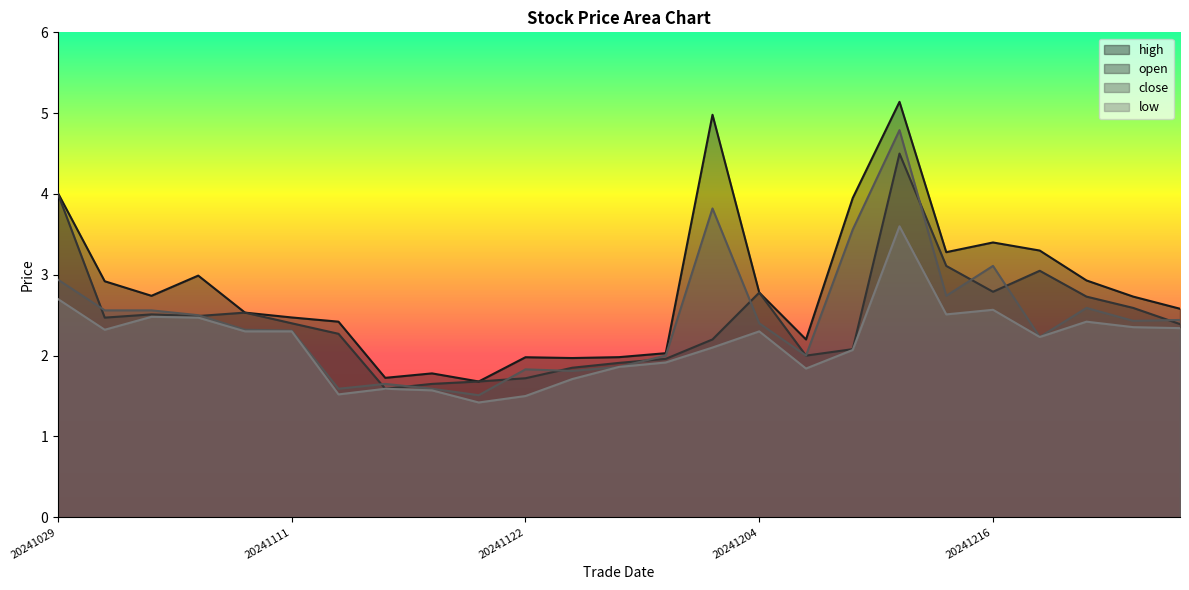

Which series ends up on top after the final intersection of open and close?

close